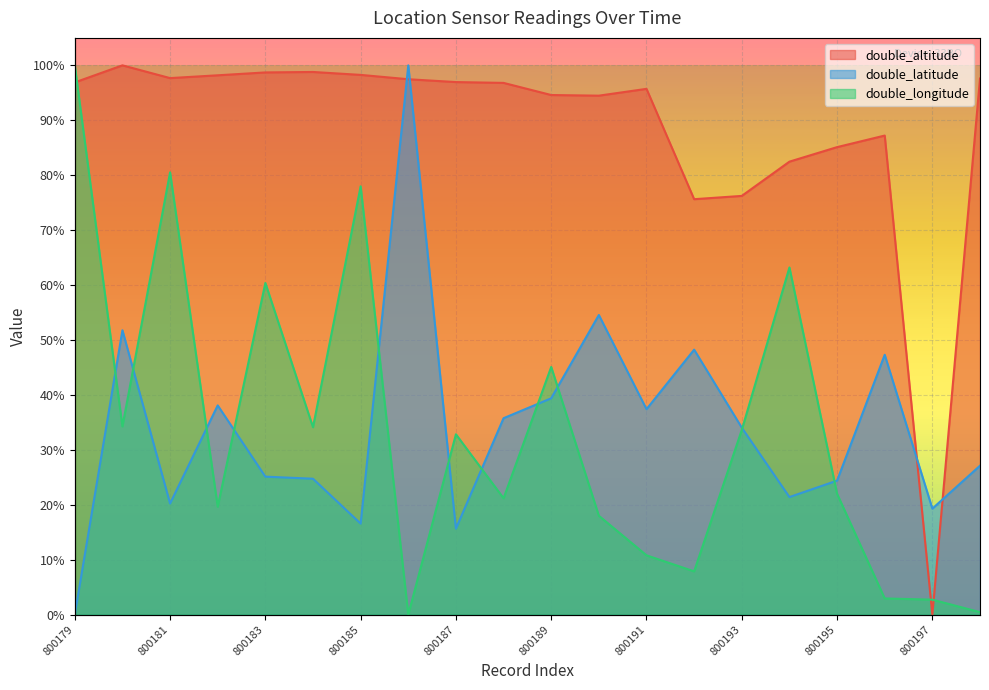

True or false: double_latitude and double_altitude intersect in this chart.

True